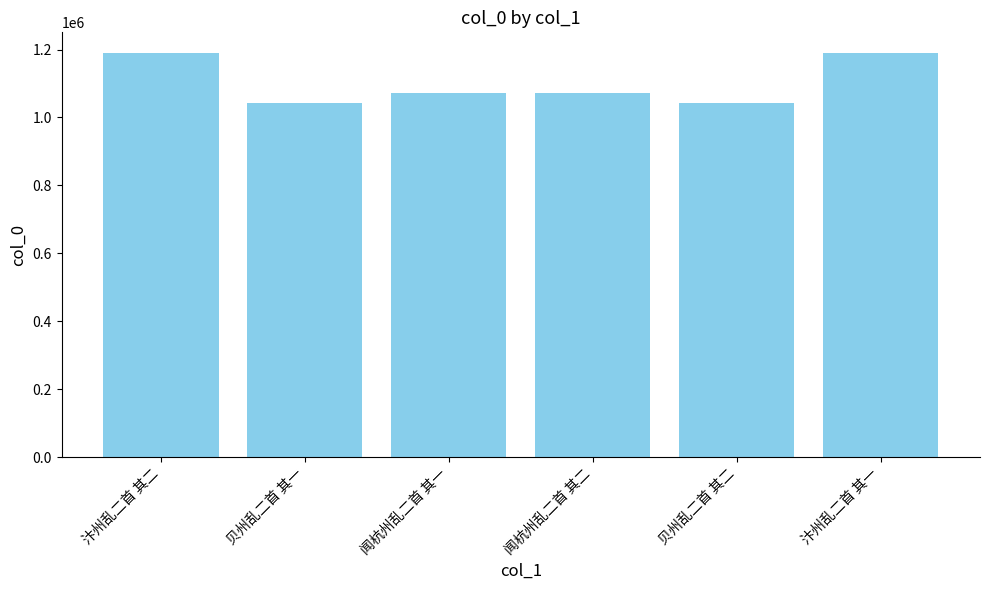

Between 贝州乱二首 其一 and 闻杭州乱二首 其一, which is larger?

闻杭州乱二首 其一